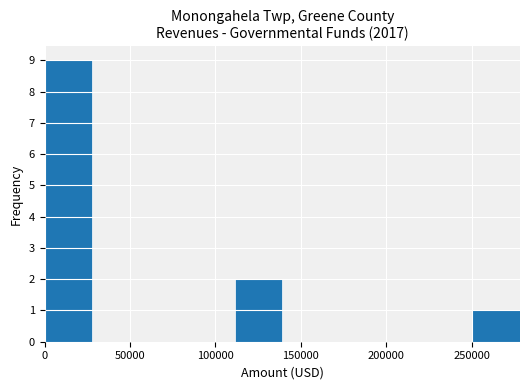

Reading left to right, transcribe this chart: for each bar, give the range it covers on the x-axis and its height. Neither the bar edges nor the heights are printed on the chart, so give them approximately, as read against the axes.

0 to 30000: 9
30000 to 55000: 0
55000 to 85000: 0
85000 to 110000: 0
110000 to 140000: 2
140000 to 165000: 0
165000 to 195000: 0
195000 to 225000: 0
225000 to 250000: 0
250000 to 280000: 1